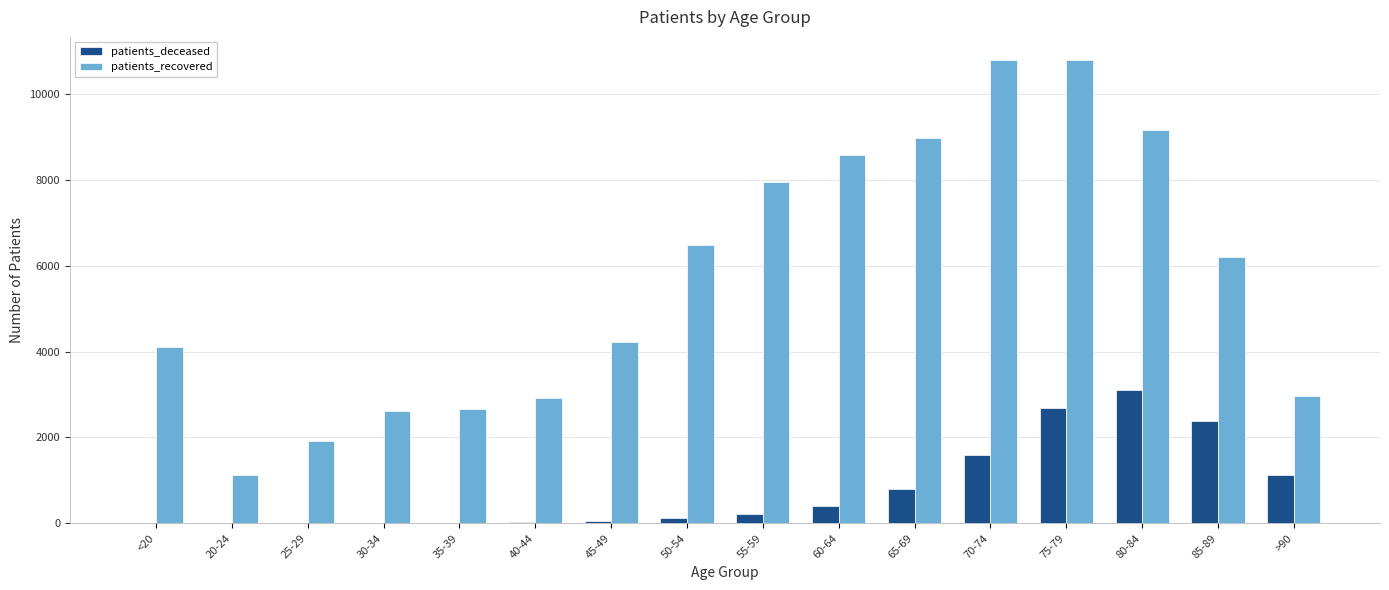

Which series changed the most between <20 and 75-79?

patients_recovered